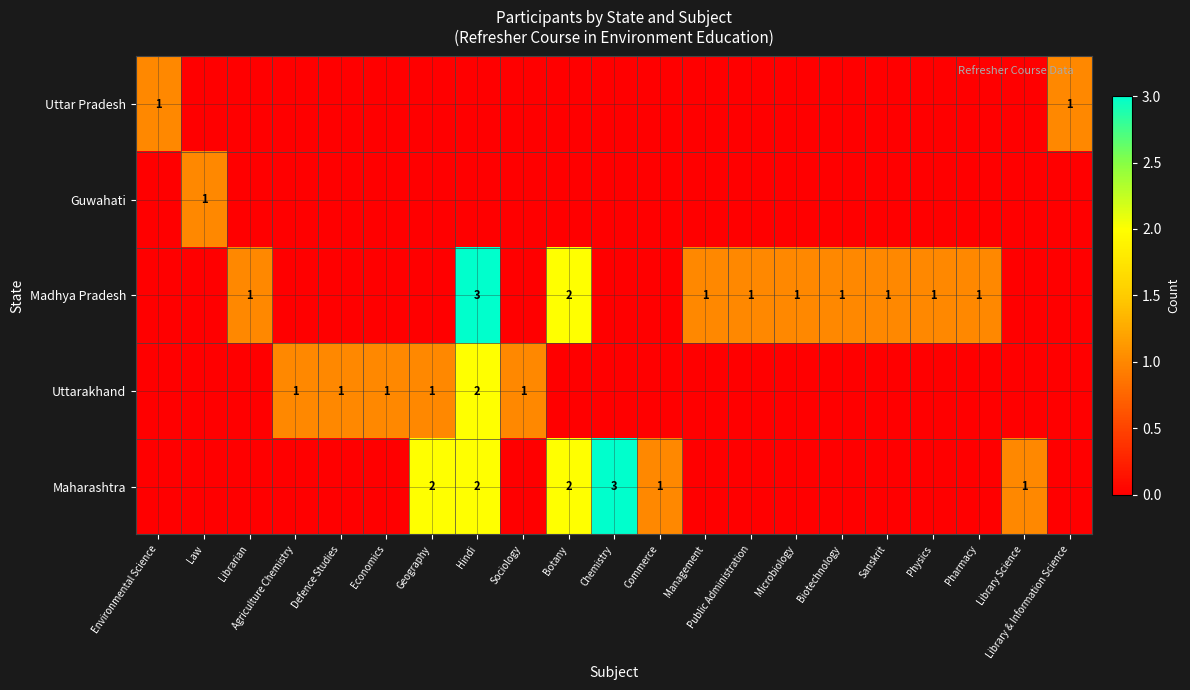

The value of Uttarakhand at Geography is 0. True or false?

False